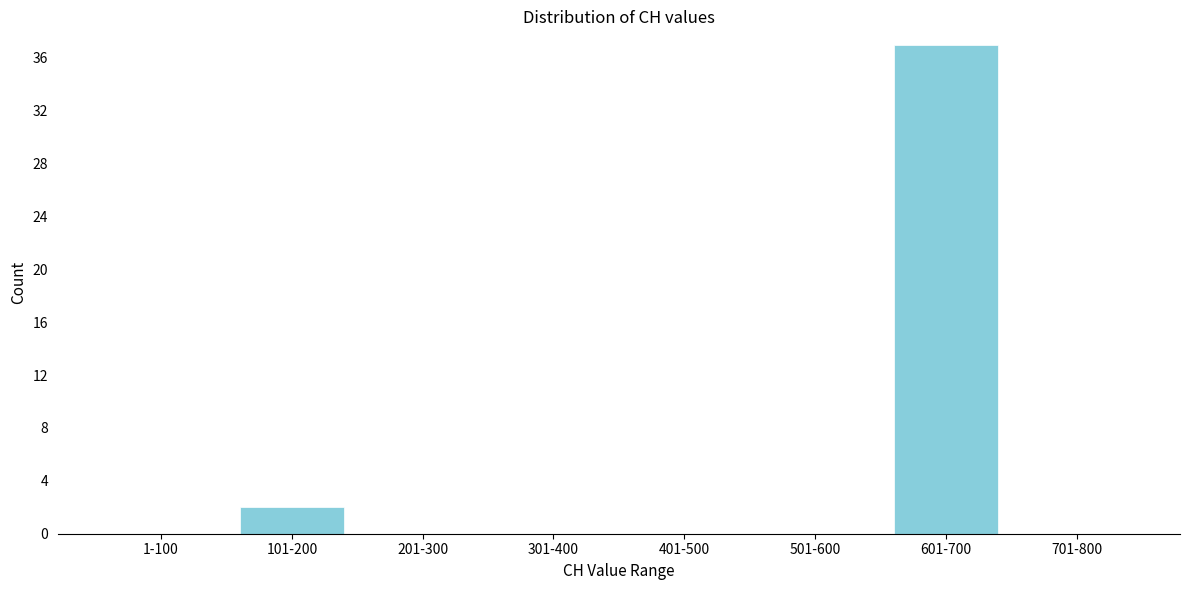

Reading left to right, list all the values displayed in this chart.

1-100=0	101-200=2	201-300=0	301-400=0	401-500=0	501-600=0	601-700=37	701-800=0